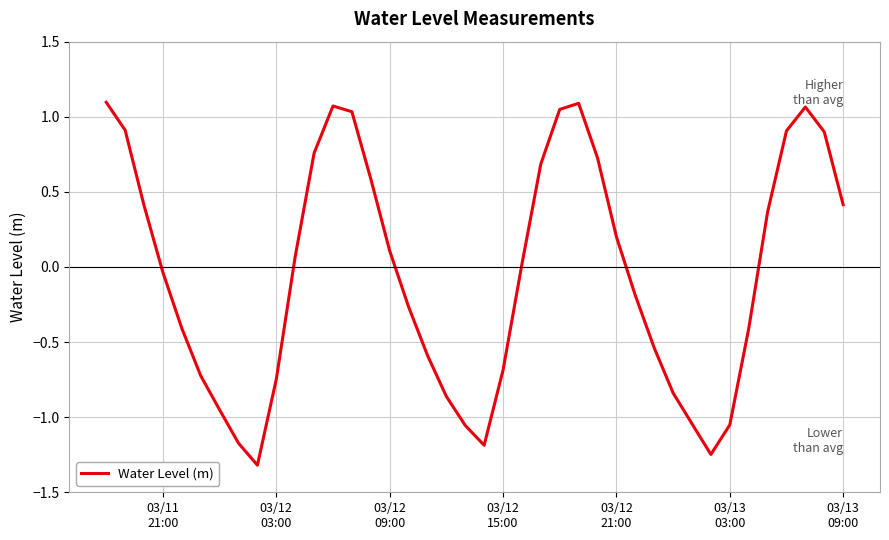

Is this an area chart (filled region under the line)?

No